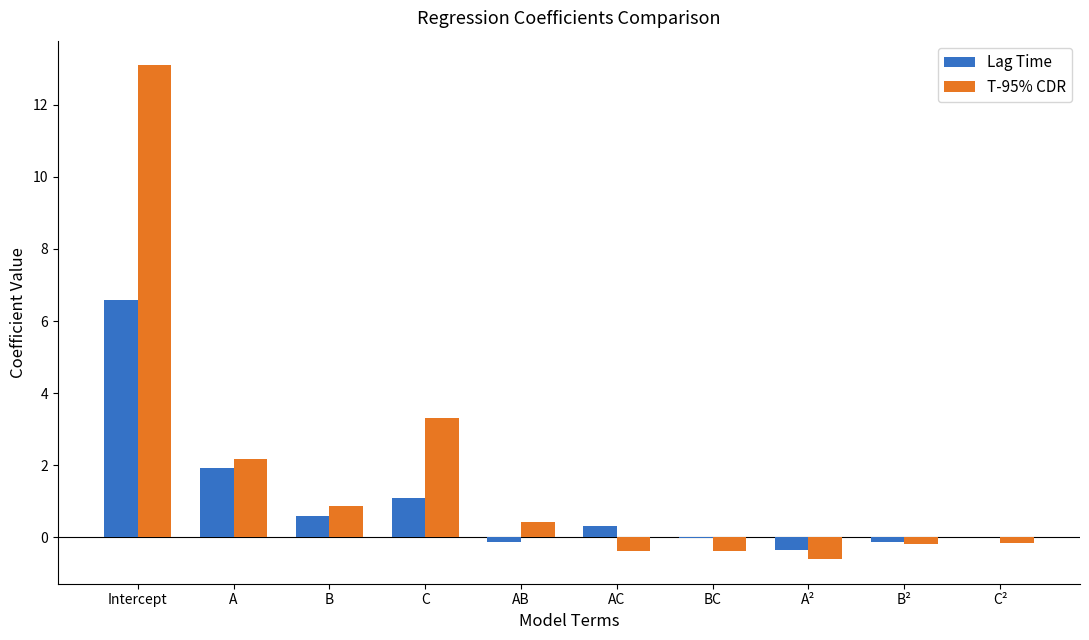

At which category is the sum across all series the highest?

Intercept